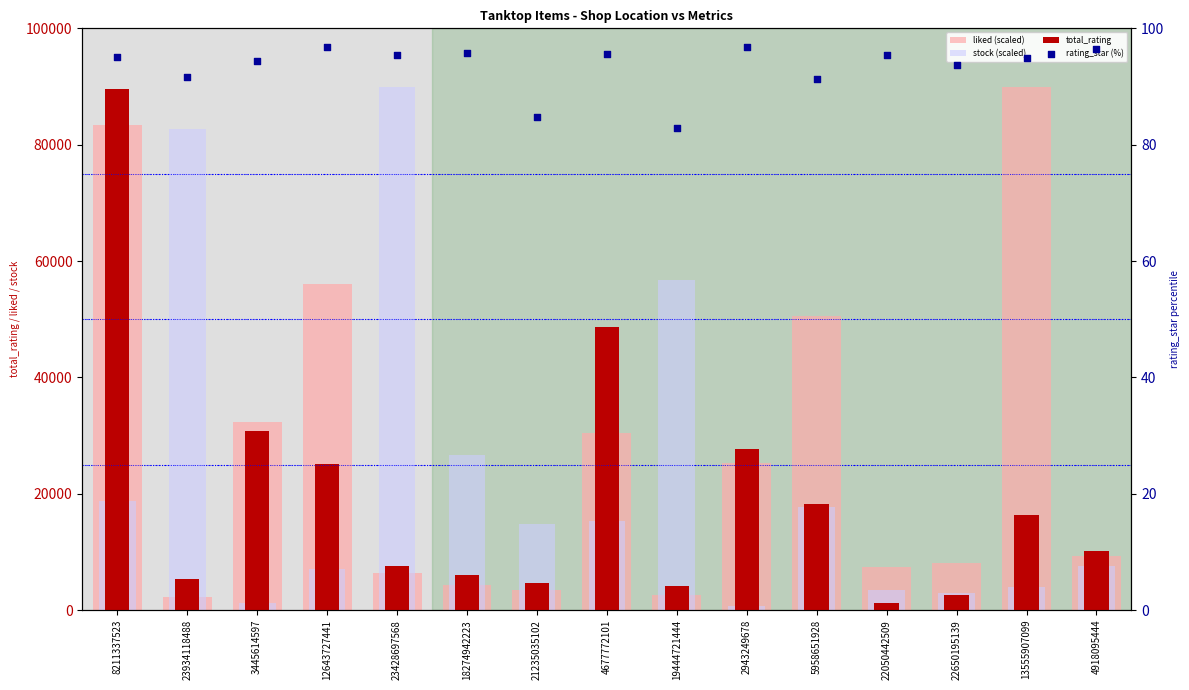

What are all the series names shown in the legend?

liked (scaled), stock (scaled), total_rating, rating_star (%)